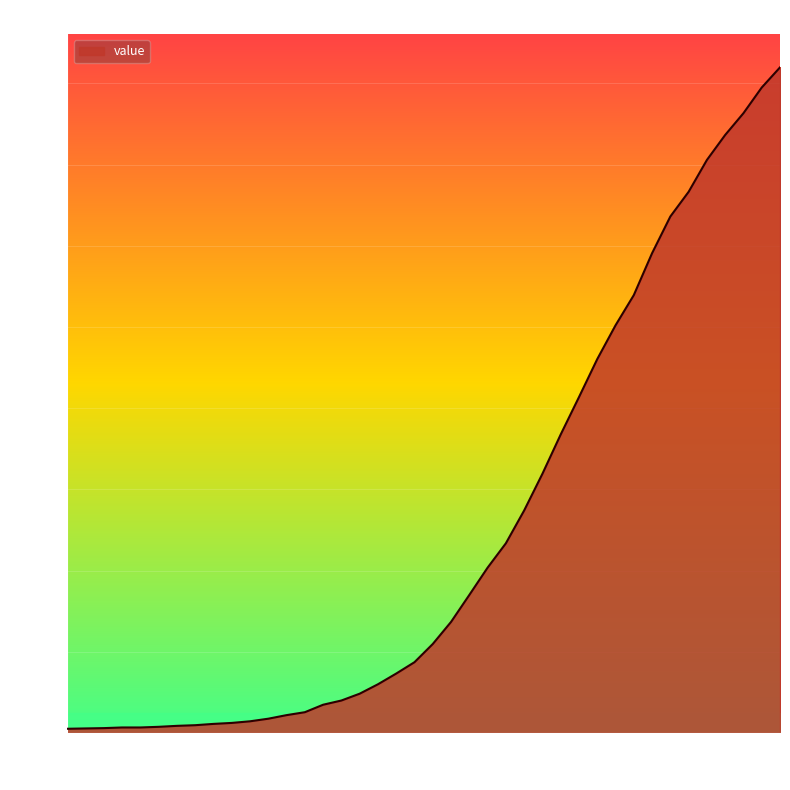

What is the greatest value displayed?

2049